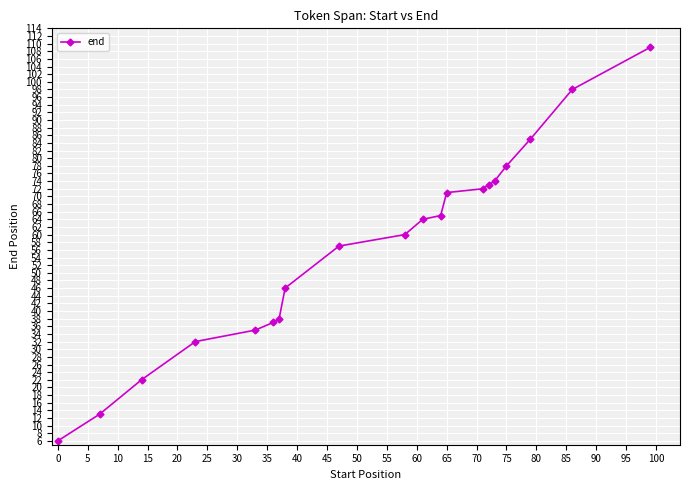

What is the value of the 8th point from the left?

46